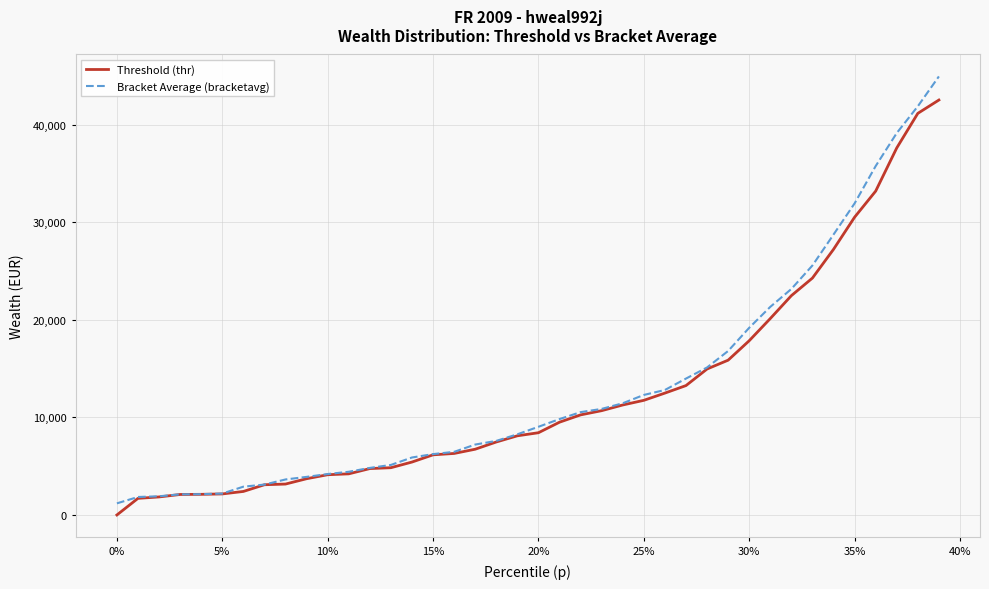

How many series are shown in this chart?

2